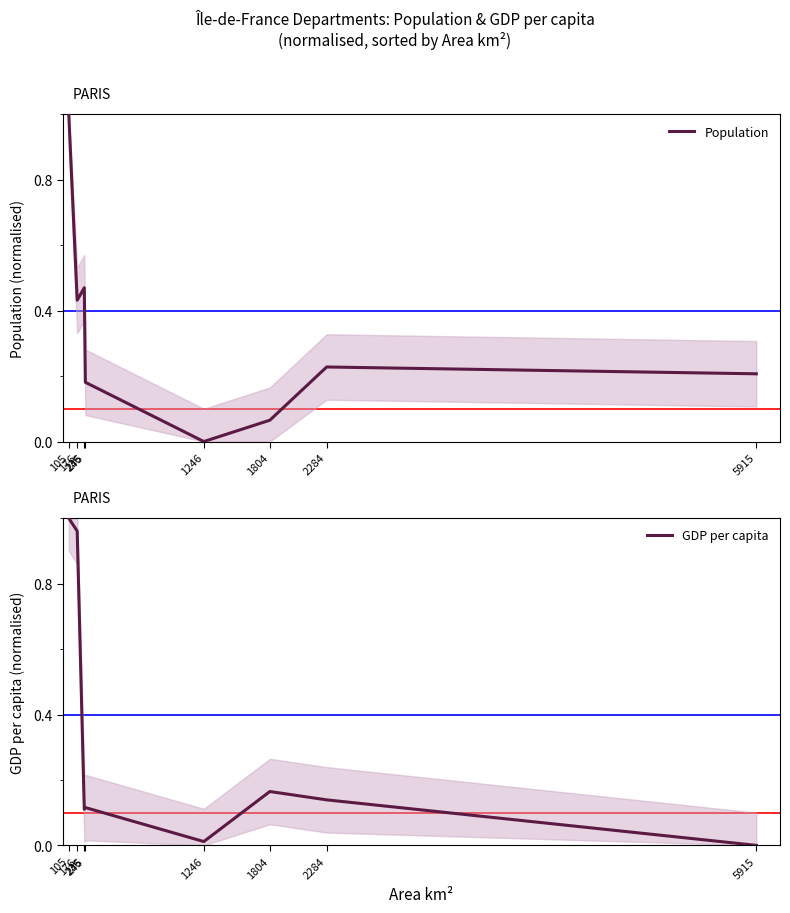

Reading left to right, what are all the values shown in this chart?

Population: 1.0	0.4	0.5	0.2	0.0	0.1	0.2	0.2
GDP per capita: 1.0	1.0	0.1	0.1	0.0	0.2	0.1	0.0